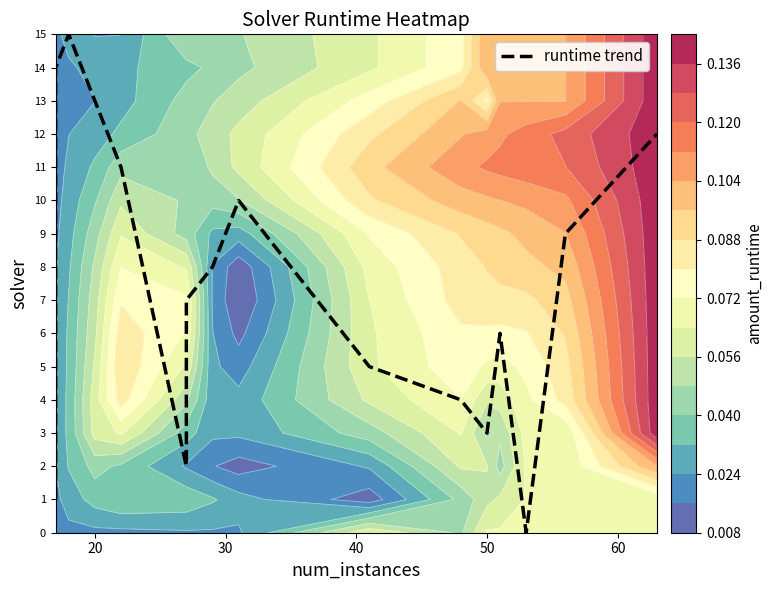

What is the average value?

8